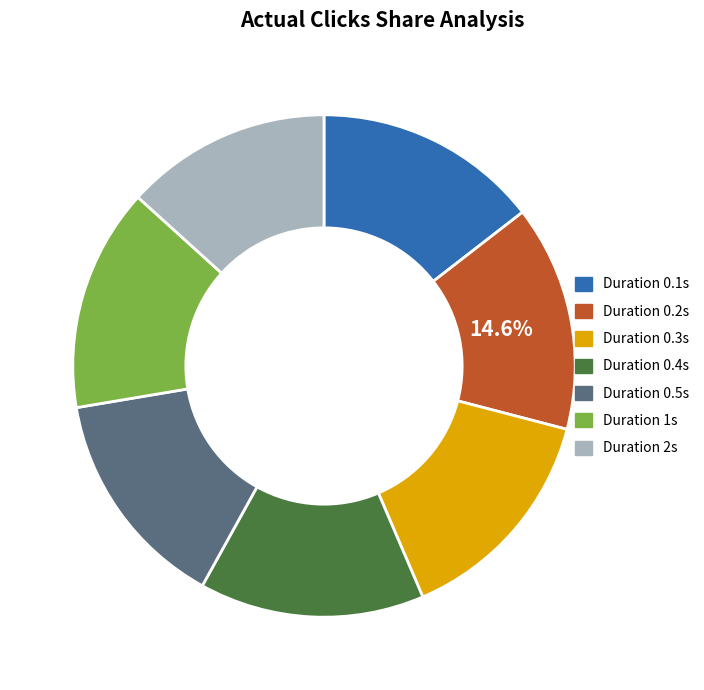

What is the ratio of the value at Duration 0.3s to the value at Duration 0.2s?

1.0